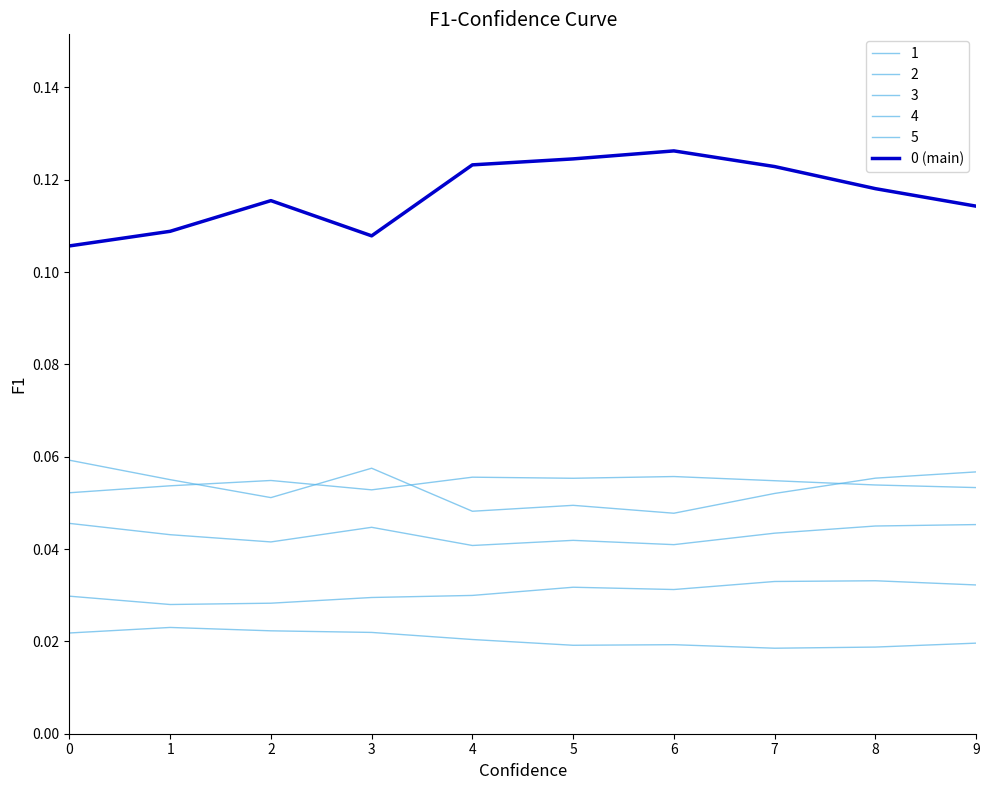

Is this an area chart (filled region under the line)?

No